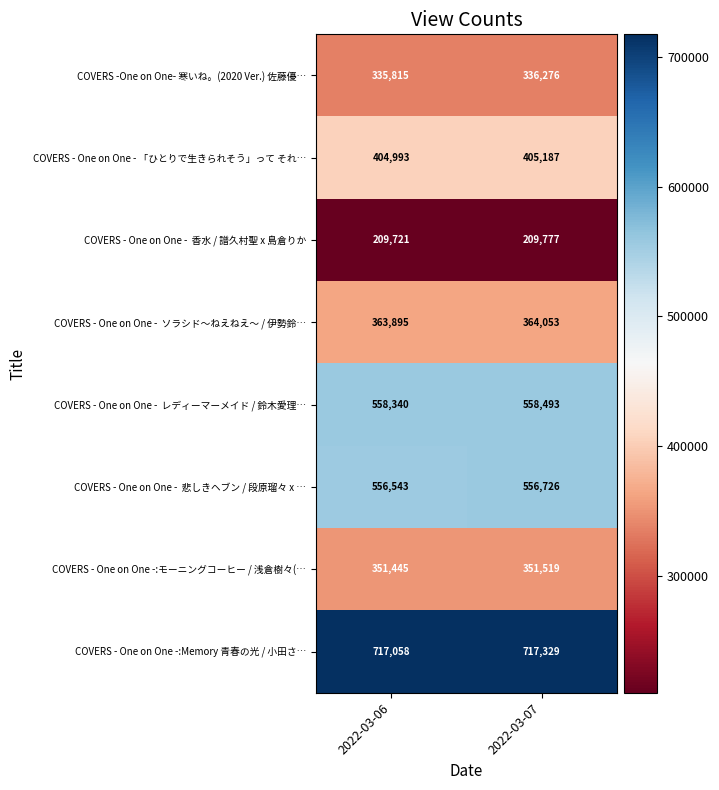

What is the difference between the maximum and minimum values in the COVERS -One on One- 寒いね。(2020 Ver.) 佐藤優… series?

461